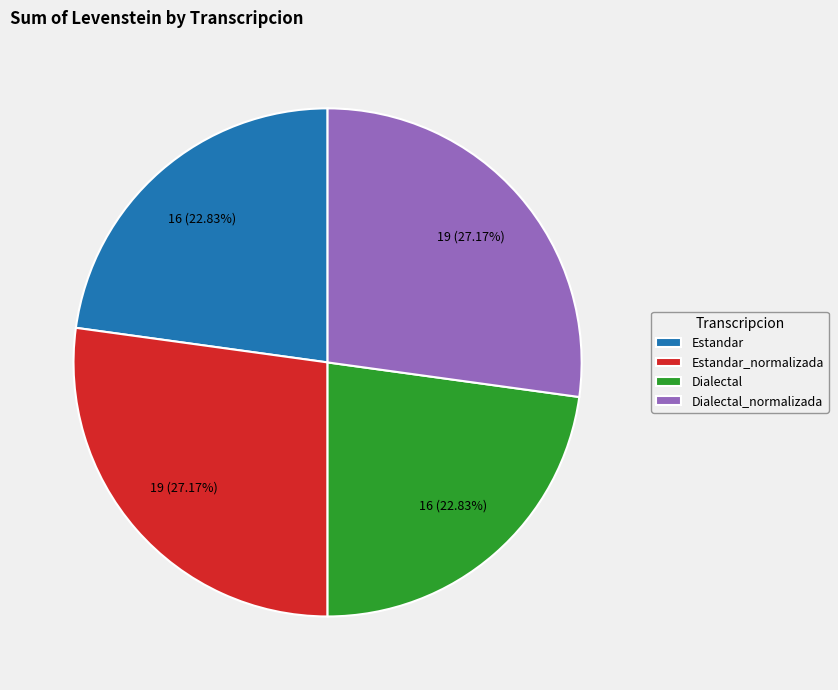

How many slices are in this pie chart?

4